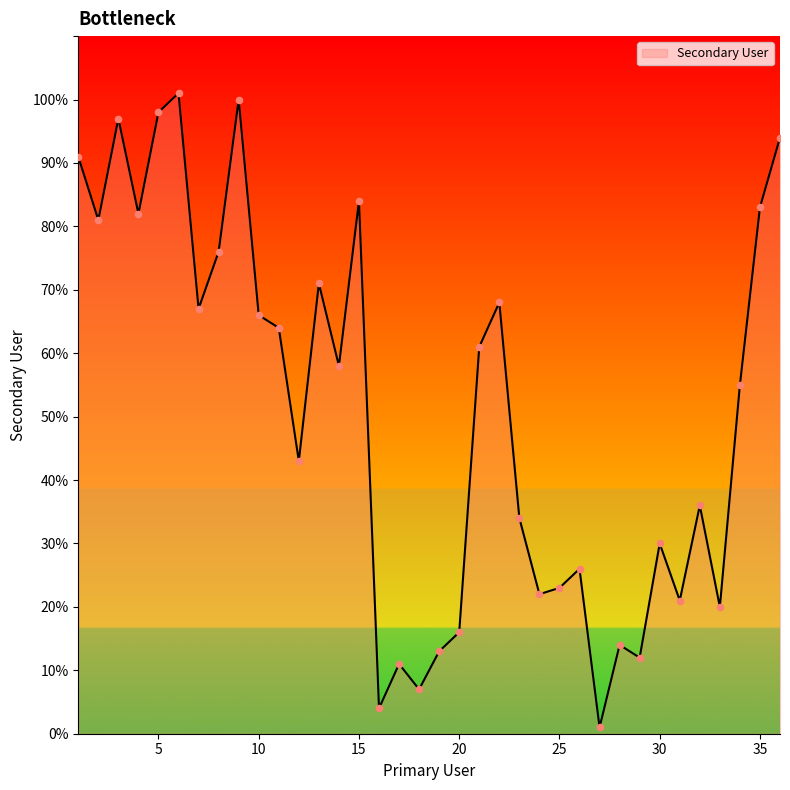

What is the greatest value displayed?

101